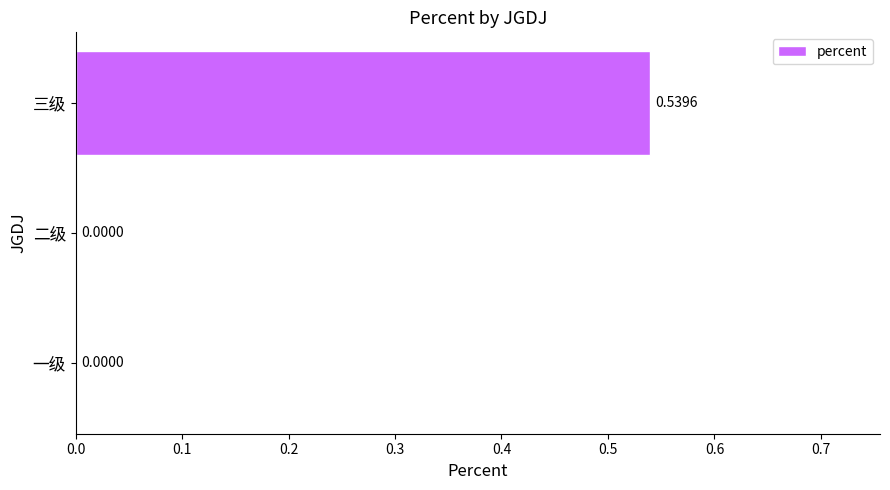

How many values are between 0 and 1?

3